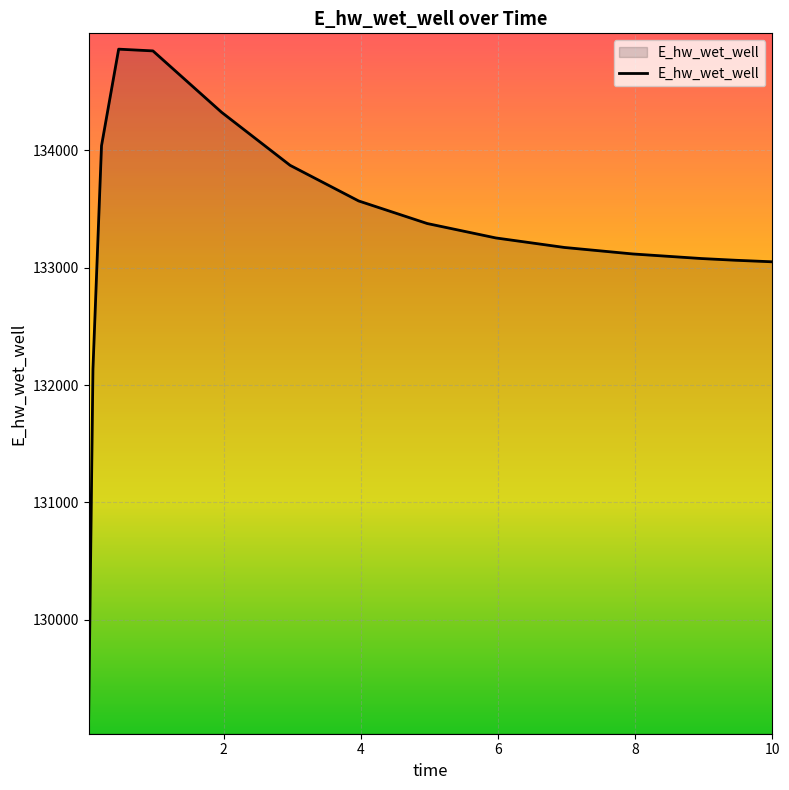

What is the difference between the maximum and minimum values?

5705.2